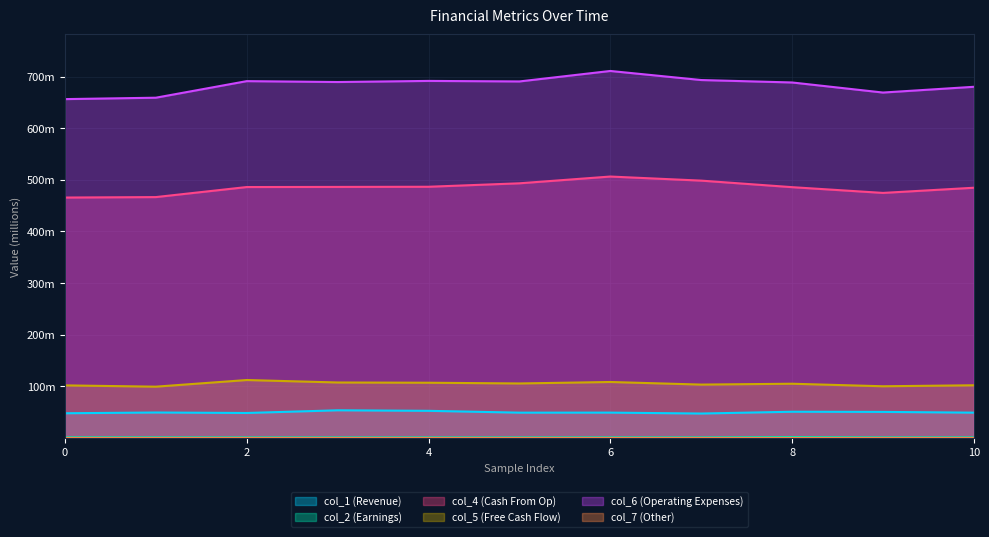

Is it true that col_2 equals 1.1 at 5?

True